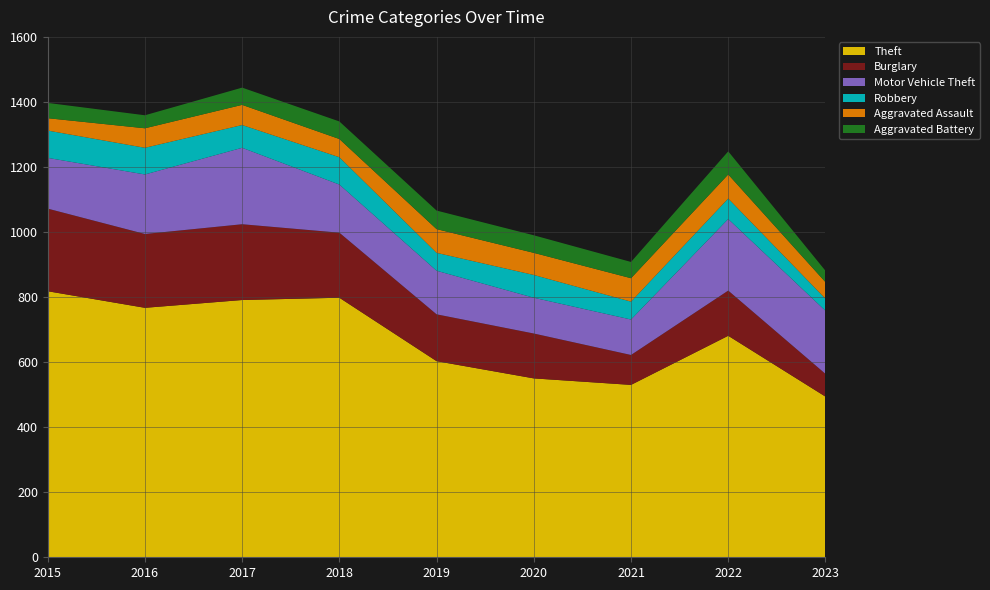

Reading left to right, list all the values displayed in this chart.

Theft: 2015=818	2016=767	2017=791	2018=798	2019=603	2020=550	2021=530	2022=681	2023=494
Burglary: 2015=254	2016=227	2017=233	2018=200	2019=144	2020=138	2021=92	2022=139	2023=70
Motor Vehicle Theft: 2015=156	2016=183	2017=235	2018=148	2019=134	2020=110	2021=109	2022=220	2023=194
Robbery: 2015=84	2016=82	2017=70	2018=84	2019=55	2020=70	2021=55	2022=63	2023=37
Aggravated Assault: 2015=38	2016=60	2017=62	2018=56	2019=73	2020=68	2021=72	2022=74	2023=51
Aggravated Battery: 2015=47	2016=40	2017=53	2018=54	2019=57	2020=54	2021=50	2022=71	2023=35